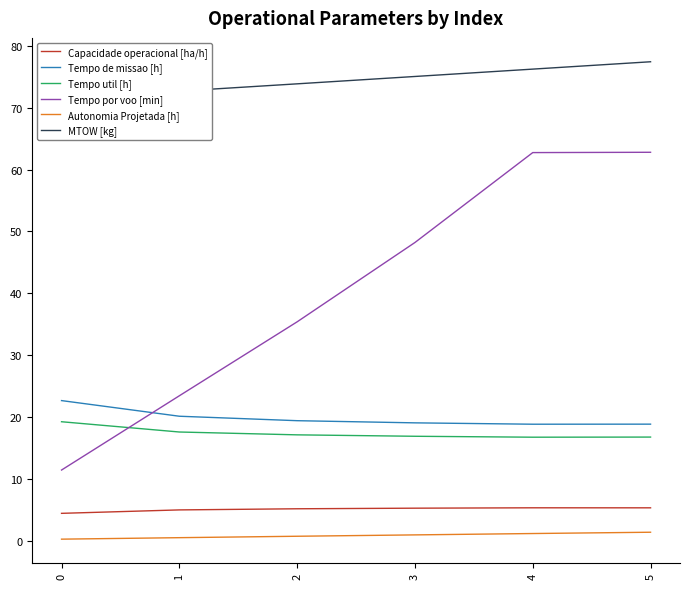

What is the sum of all MTOW [kg] values?

446.9